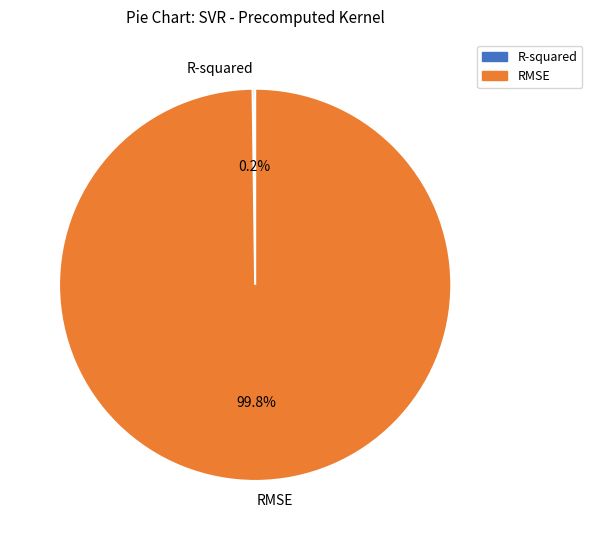

What is the largest slice in the pie chart?

RMSE